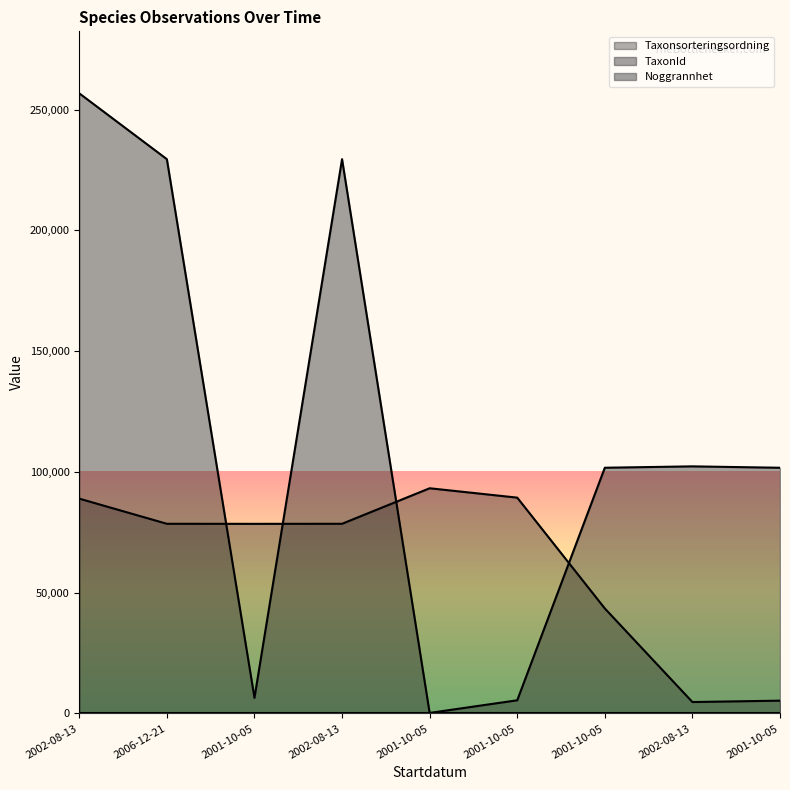

Between which two adjacent categories do TaxonId and Taxonsorteringsordning first intersect?

2006-12-21 and 2001-10-05